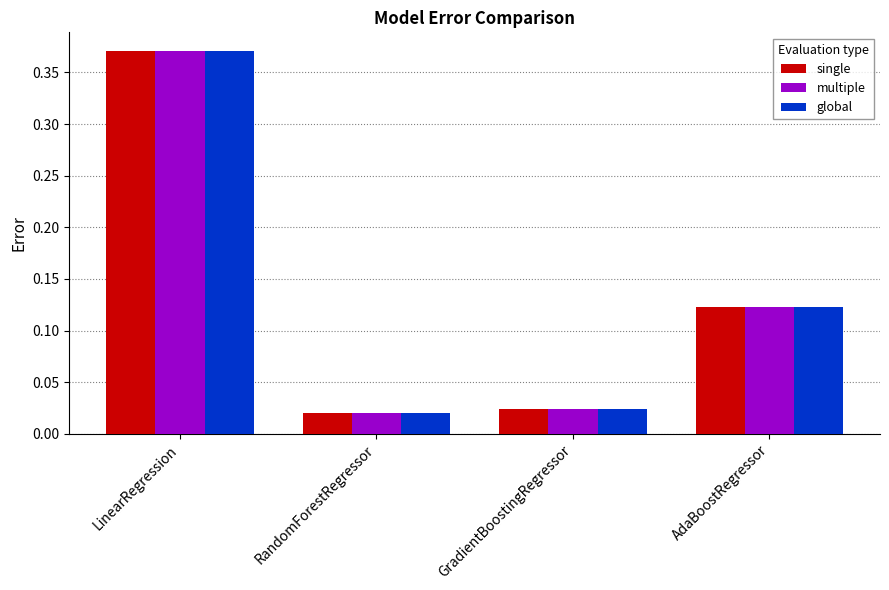

Which label corresponds to the largest value in the chart?

LinearRegression